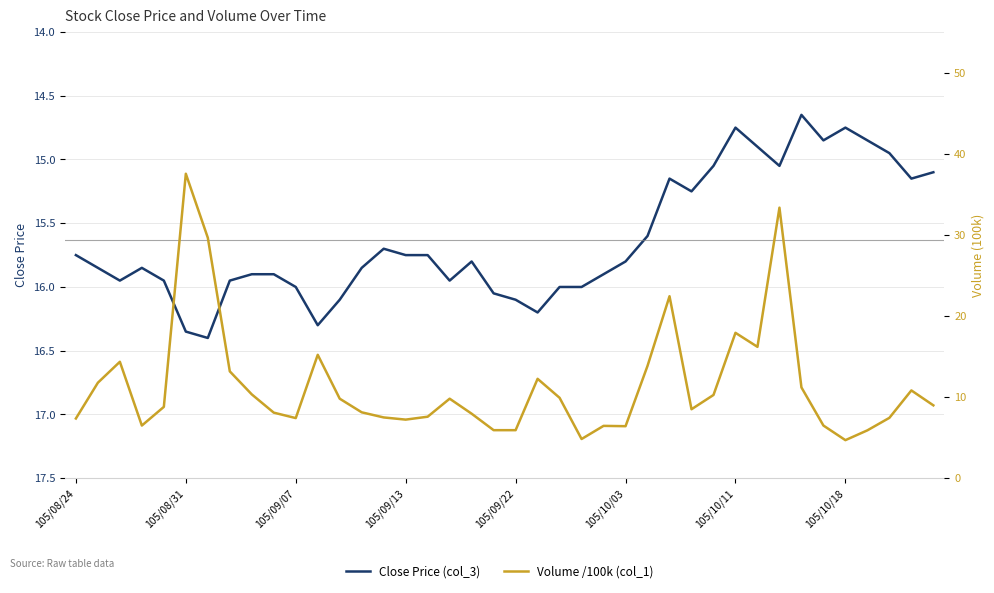

Rank the series by their average value, from highest to lowest.

Close Price (col_3), Volume /100k (col_1)